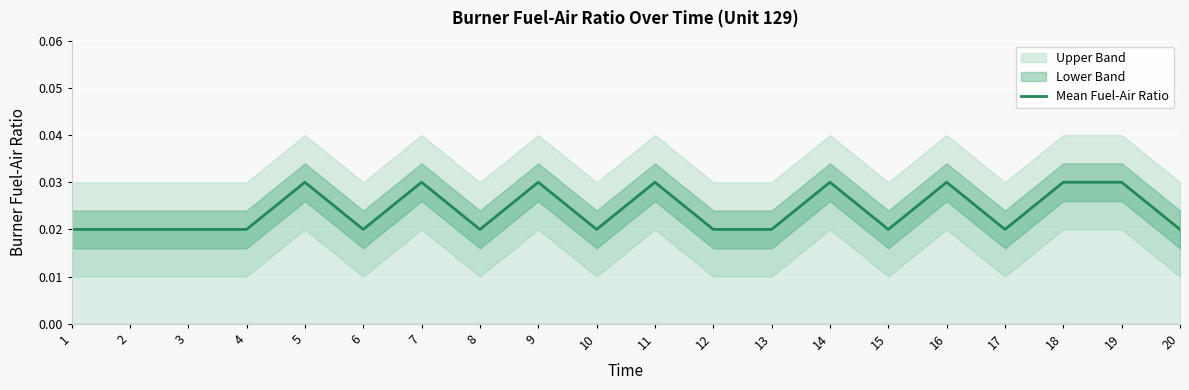

Rank the categories by value from lowest to highest.

1, 2, 3, 4, 6, 8, 10, 12, 13, 15, 17, 20, 5, 7, 9, 11, 14, 16, 18, 19